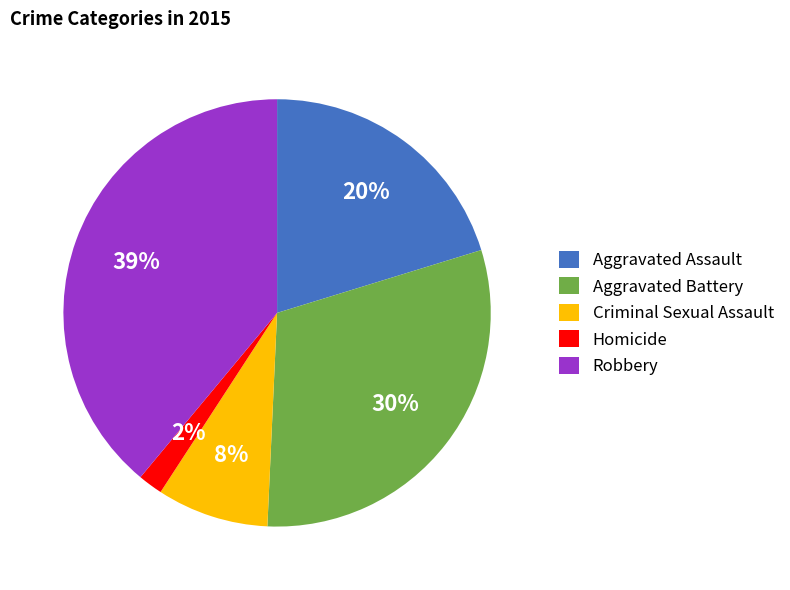

How many slices are in this pie chart?

5